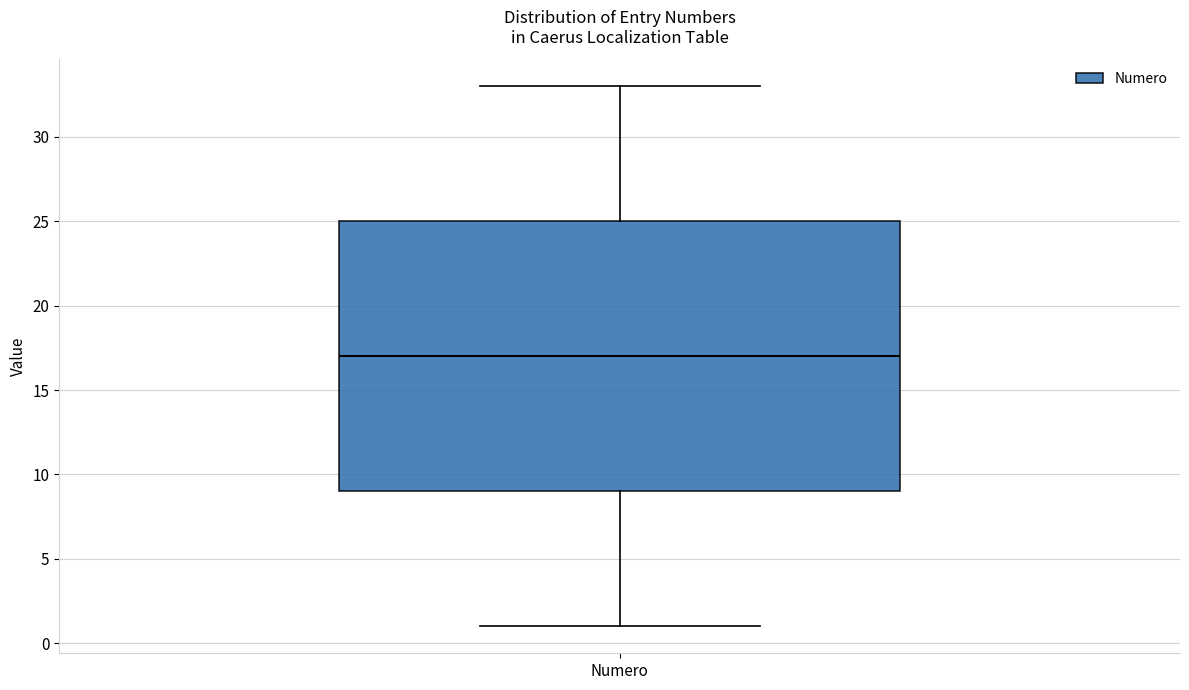

Read this box plot against the y-axis: the position of the median line, the range covered by the box, and the ends of both whiskers. The values are not printed on the chart, so give them approximately, as read against the axis.

median 17, box 9 to 25, whiskers 1 to 33